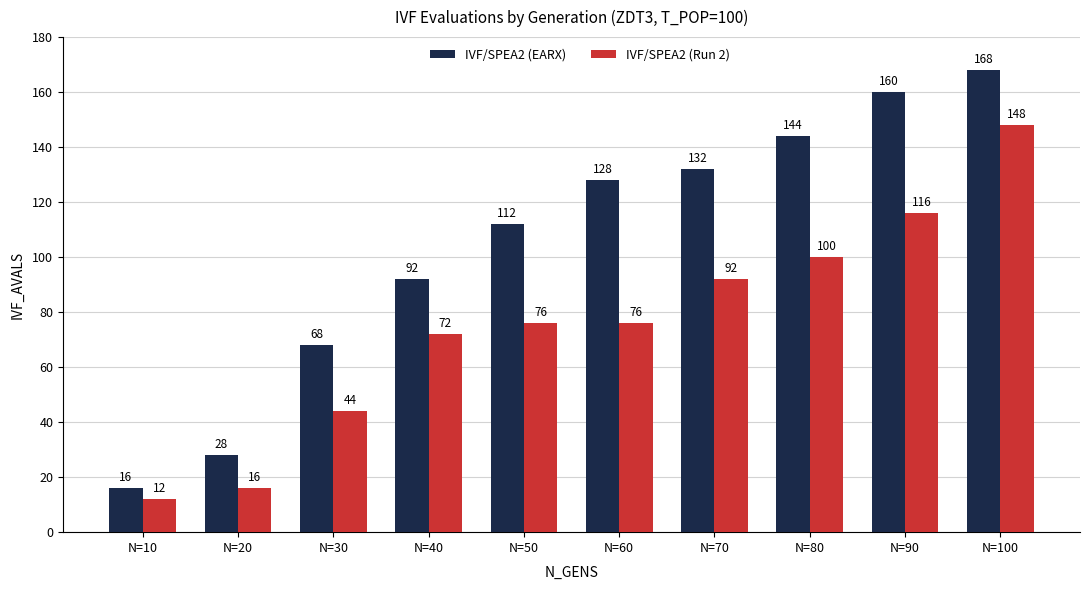

The IVF/SPEA2 (Run 2) series shows 146 at N=70. True or false?

False